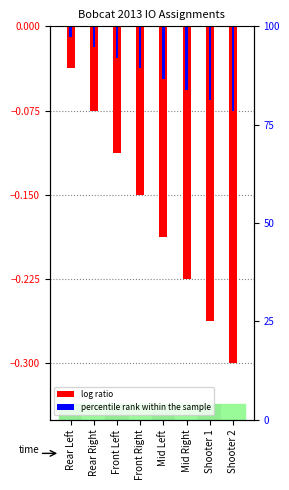

True or false: log ratio has a value of -0.0 at Rear Left.

True